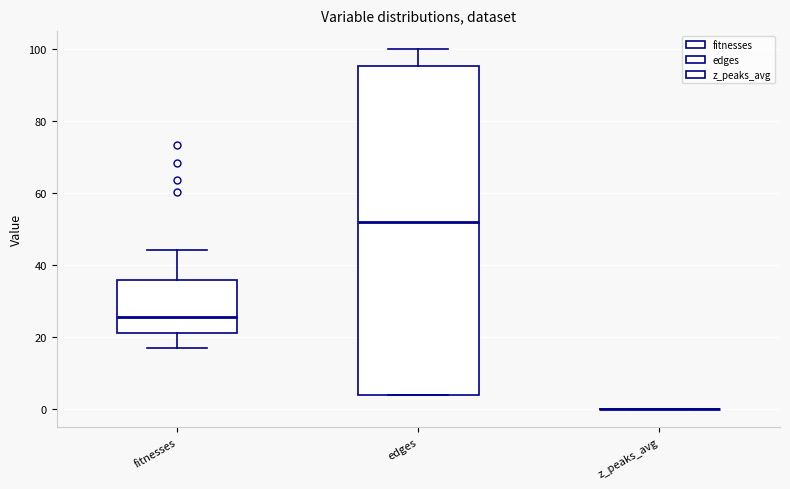

Which box is the tallest, from its lower edge to its upper edge?

edges